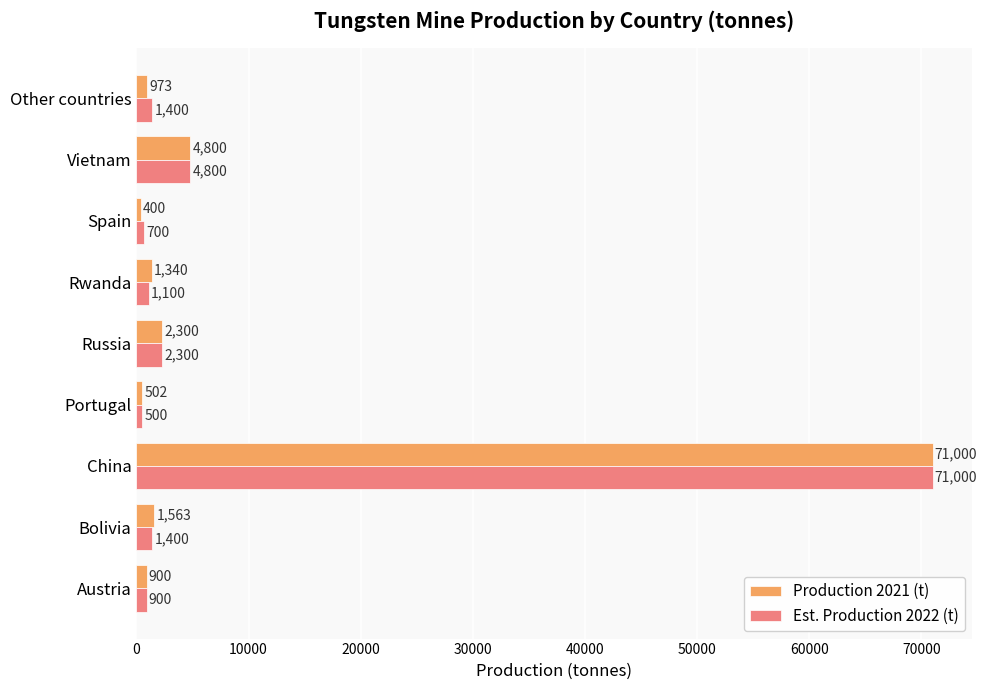

What is the total value across all series at Spain?

1100